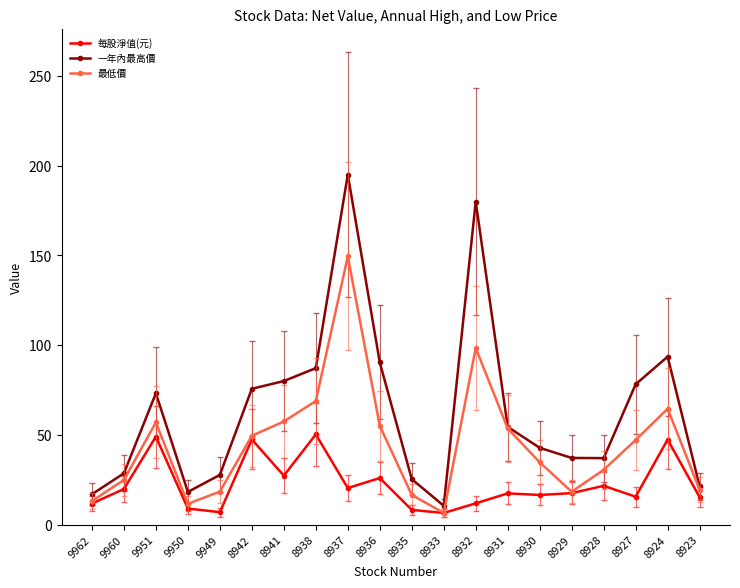

At 8924, list the series in order from smallest to largest.

每股淨值(元), 最低價, 一年內最高價